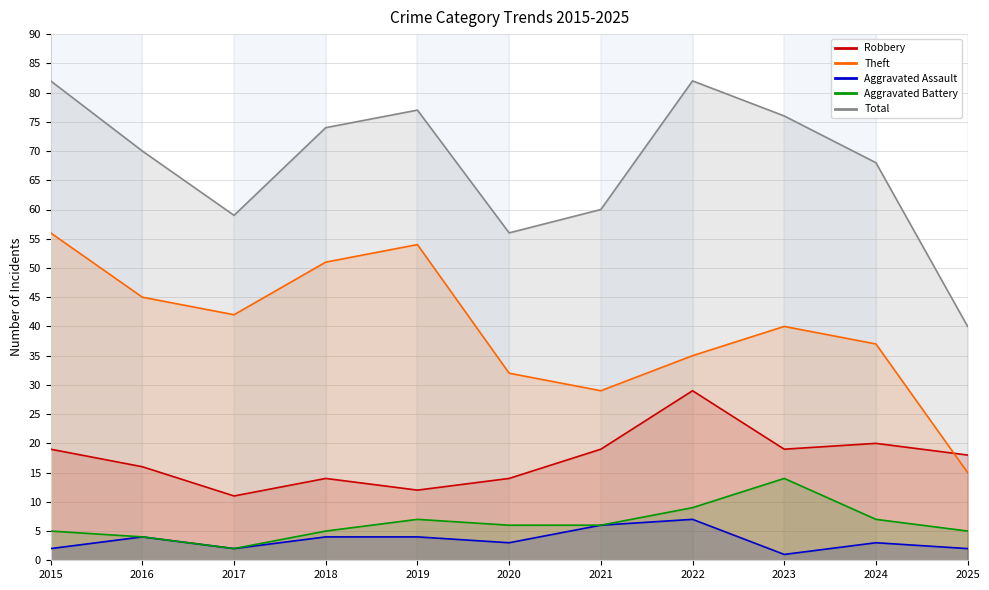

Is it true that Aggravated Assault equals 4 at 2018?

True